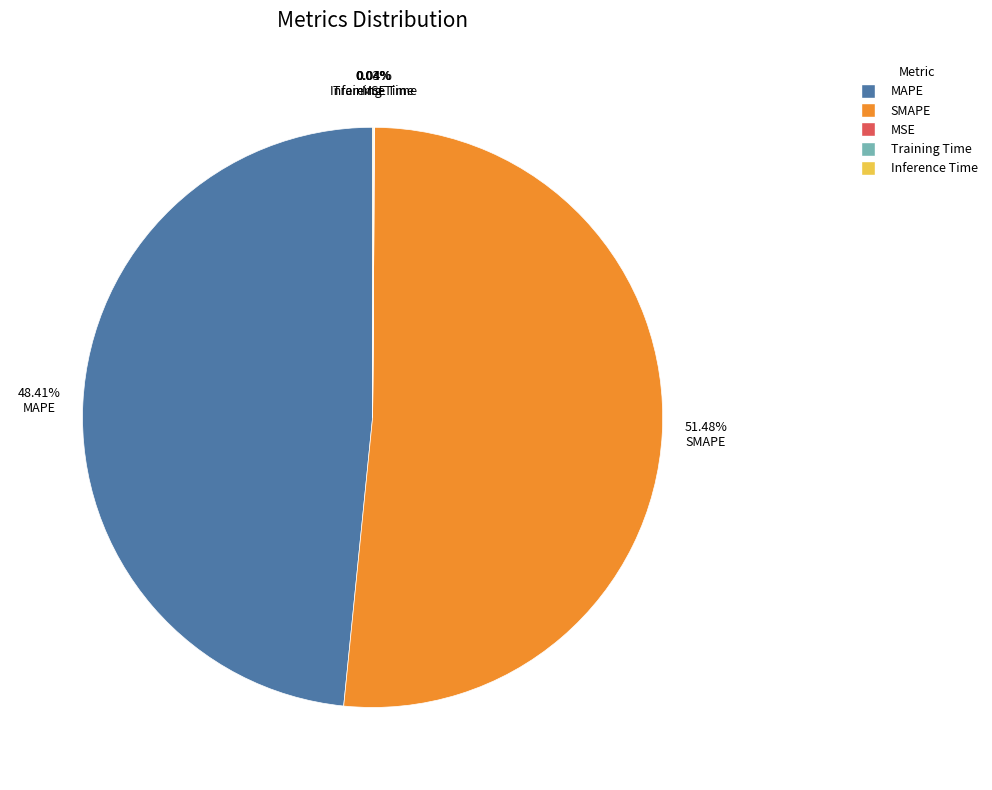

What is the largest slice in the pie chart?

SMAPE